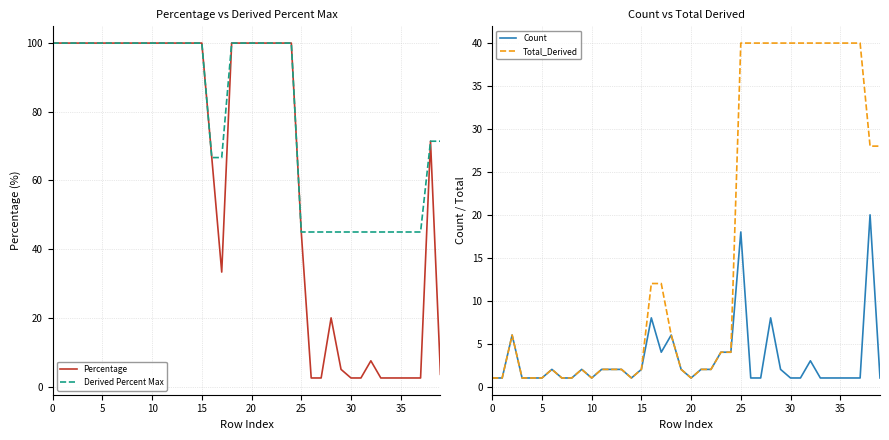

What is the highest value of the Percentage series?

100.0